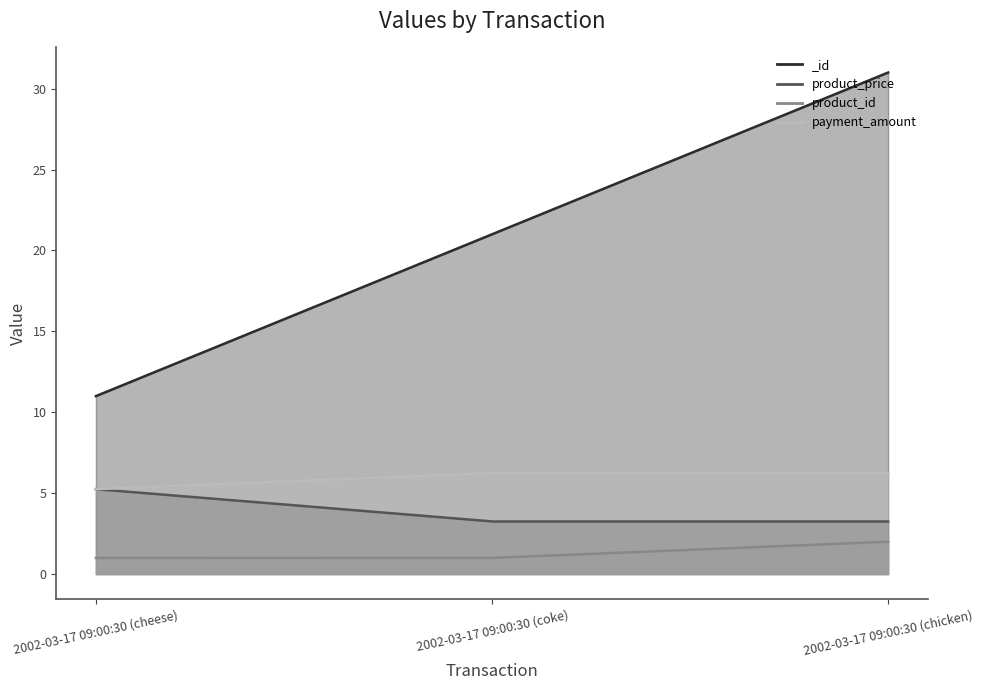

What is the sum of all _id values?

63.0